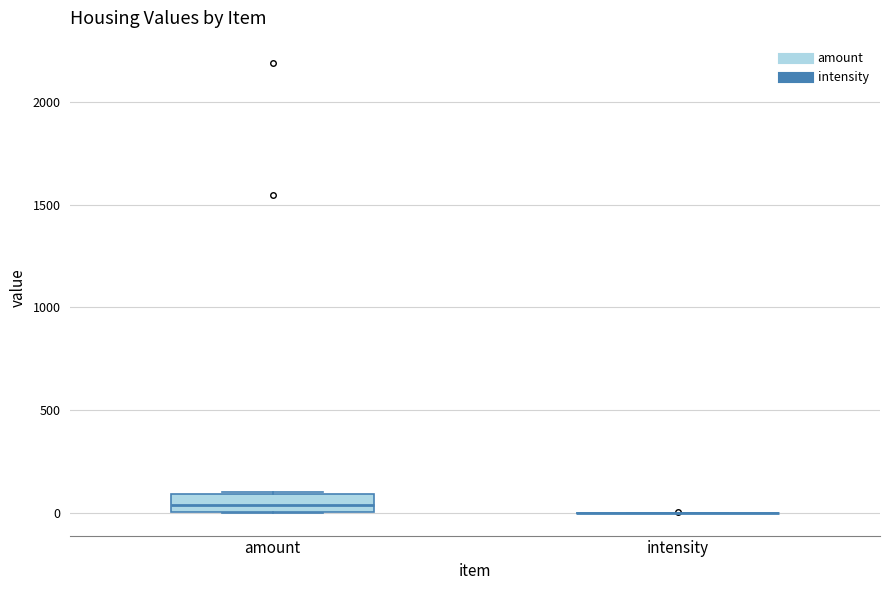

Which box is the tallest, from its lower edge to its upper edge?

amount